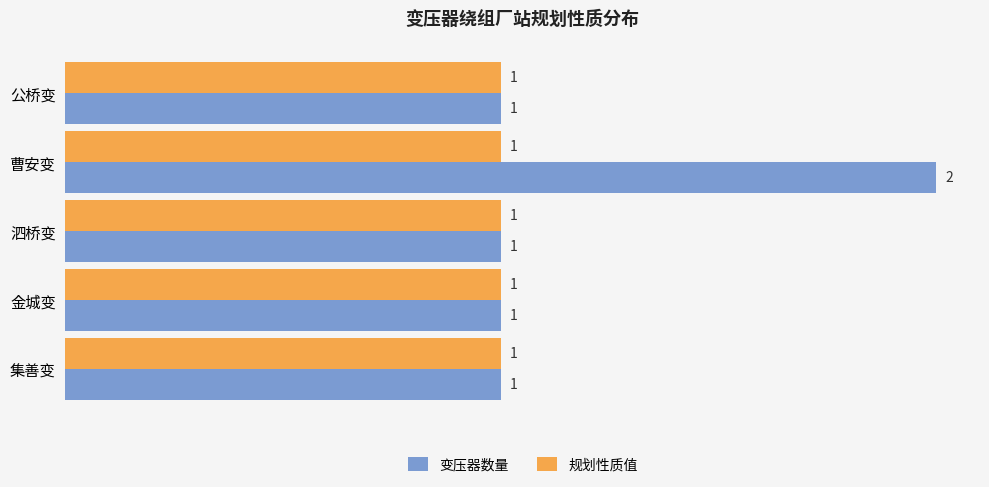

At which category is the sum across all series the highest?

曹安变